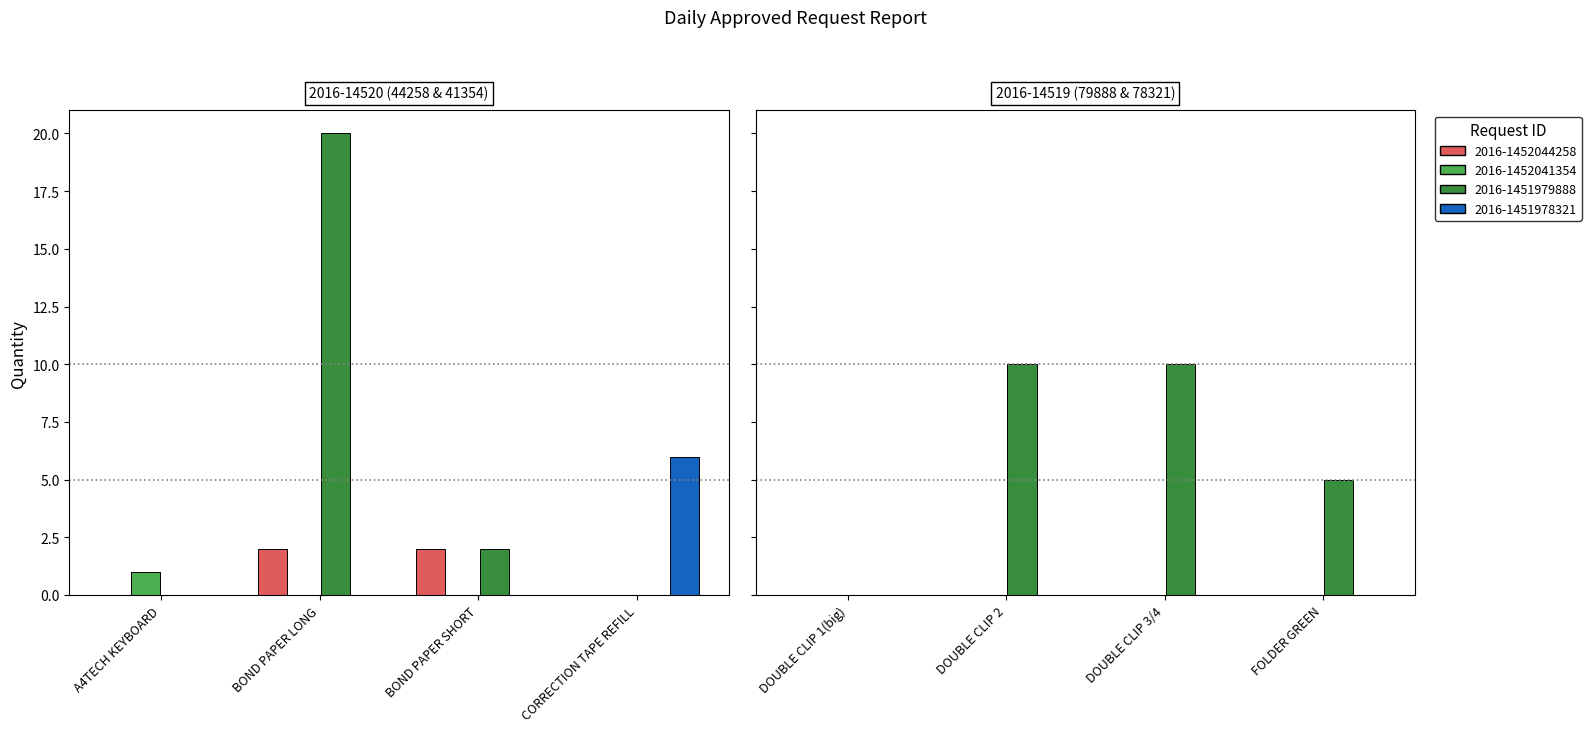

What is the maximum value shown in the chart?

20